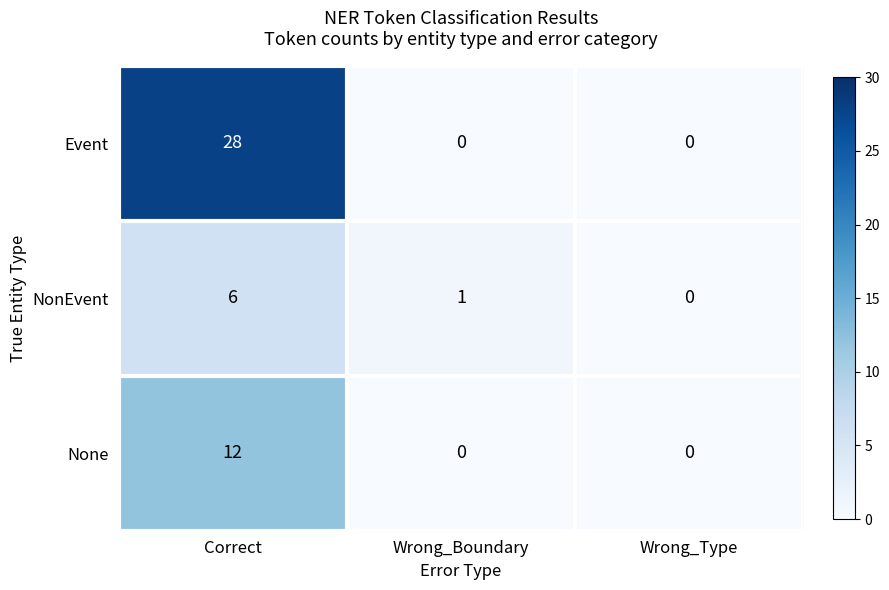

Reading left to right, transcribe all the data shown in this chart.

Event: 28	0	0
NonEvent: 6	1	0
None: 12	0	0